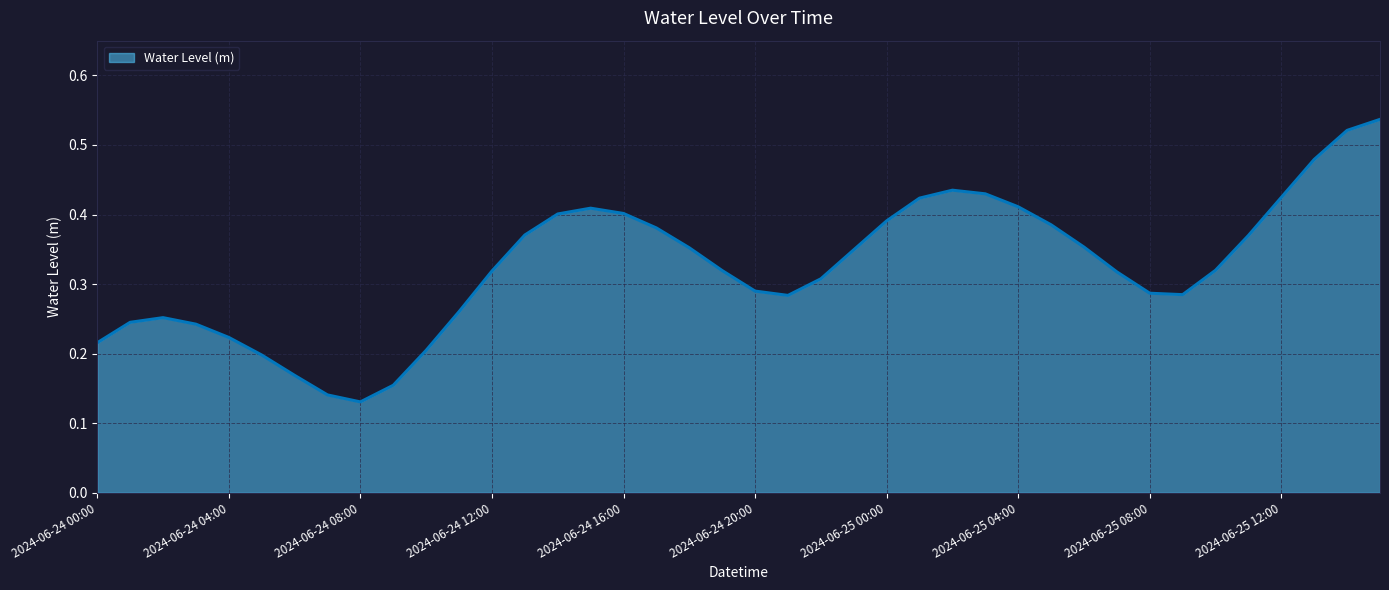

What is the label of the 15th point from the right?

2024-06-25 01:00